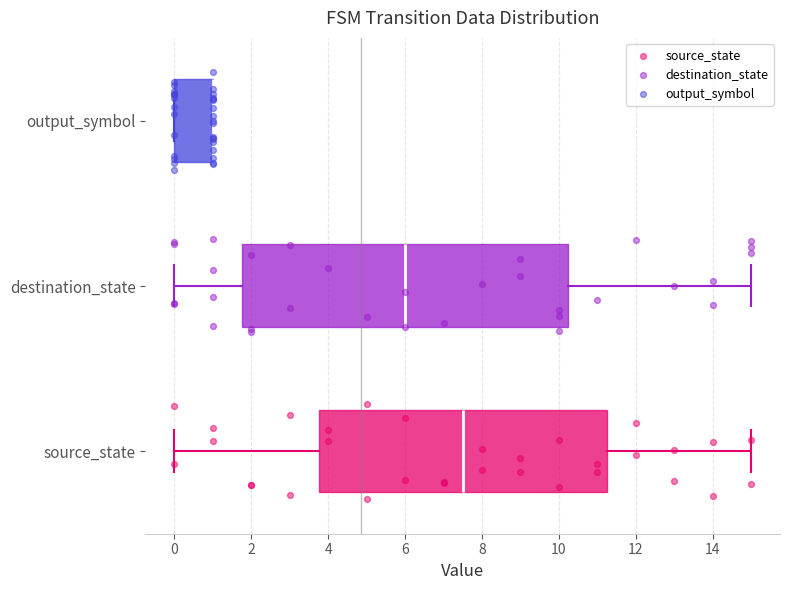

Reading bottom to top, transcribe this box plot: for each box, give where its median line is, the range the box spans, and where its two whiskers end, as read against the x-axis. The values are not printed on the chart, so give them approximately, as read against the axis.

source_state: median 7.6, box 3.8 to 11.2, whiskers 0.0 to 15.0
destination_state: median 6.0, box 1.8 to 10.2, whiskers 0.0 to 15.0
output_symbol: median 1.0 (drawn on the box's right edge), box 0.0 to 1.0, whiskers 0.0 to 1.0